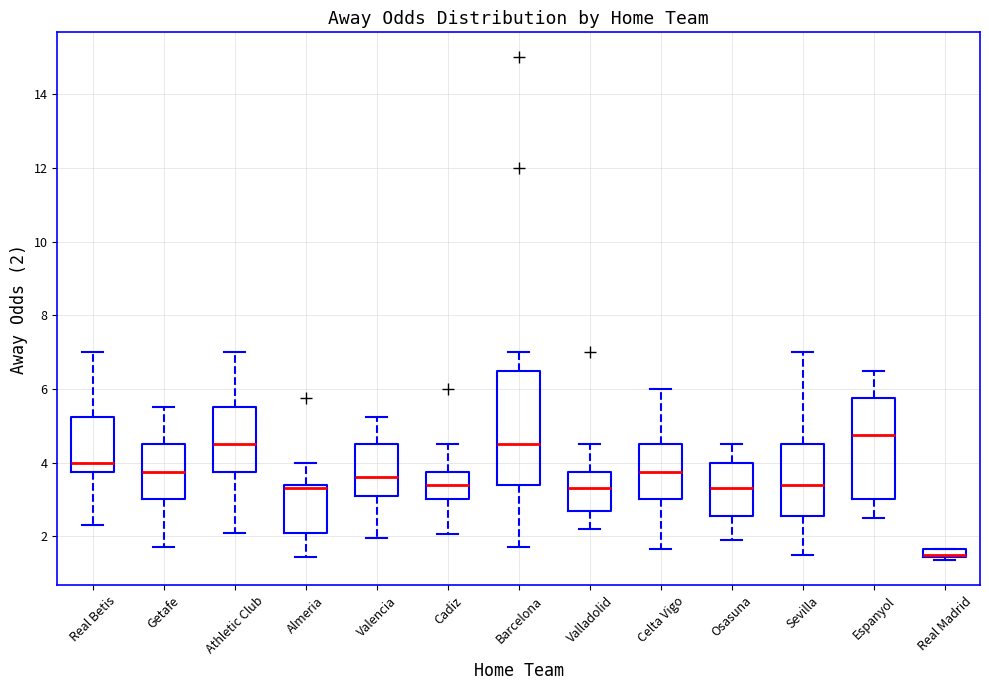

Where does the lower whisker of the box for Athletic Club end on the y-axis? The values are not printed on the chart, so give them approximately, as read against the axis.

2.2